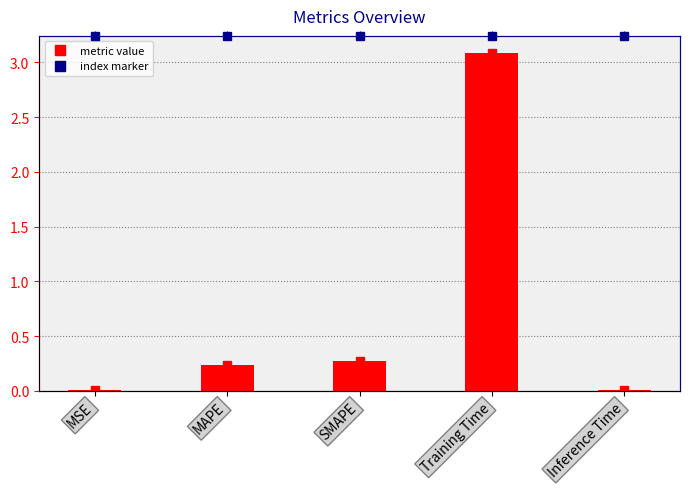

List the labels in order of value, smallest first.

MSE, Inference Time, MAPE, SMAPE, Training Time